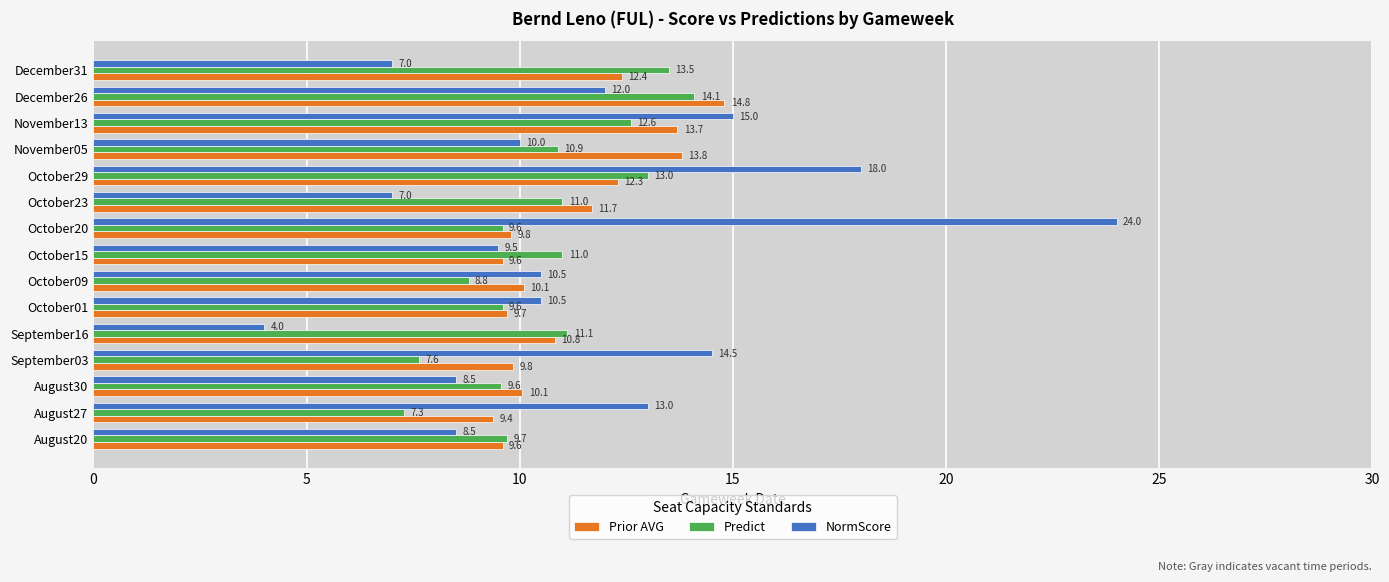

Which series changed the most between August27 and December26?

Predict